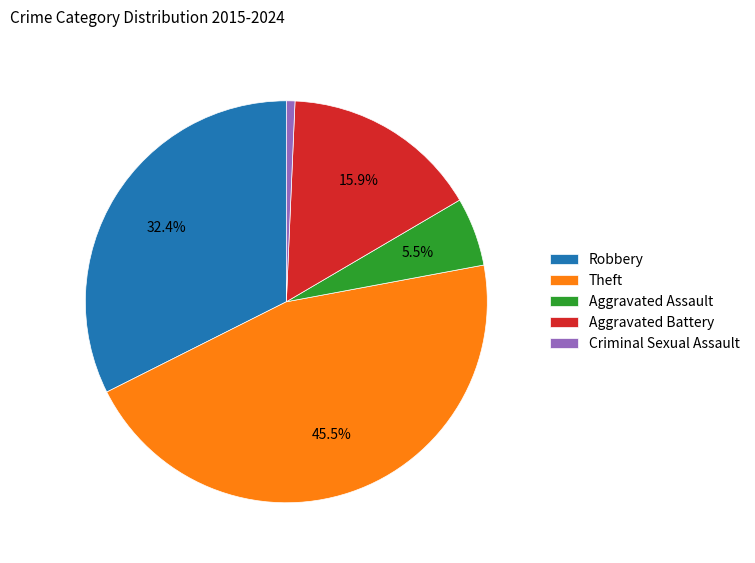

To the nearest percent, what is the combined percentage of Aggravated Battery and Criminal Sexual Assault?

17%